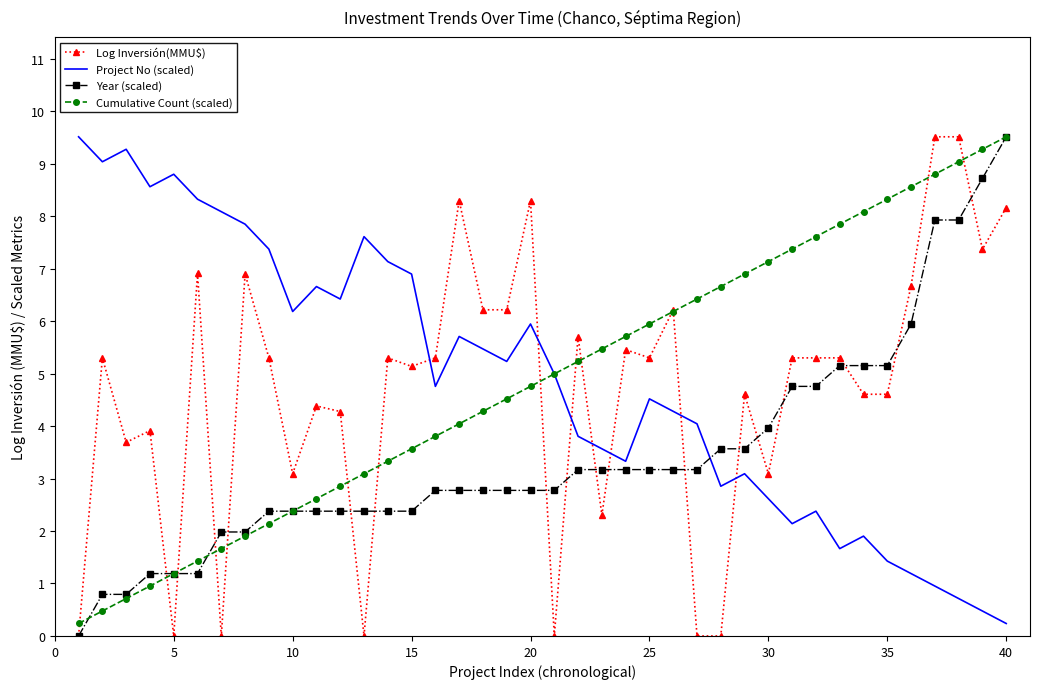

What is the highest value of the Cumulative Count (scaled) series?

9.5